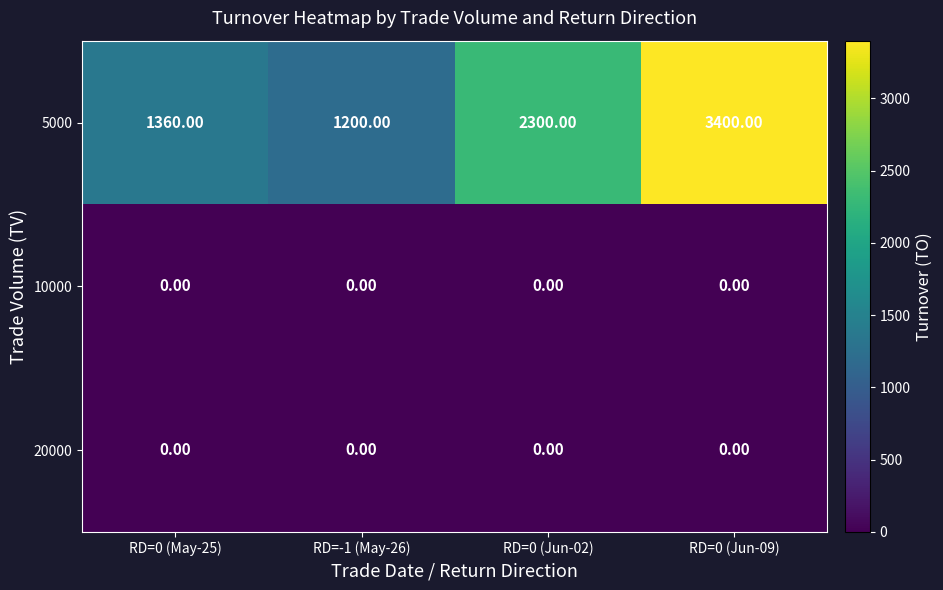

What is the total value across all series at RD=0 (May-25)?

1360